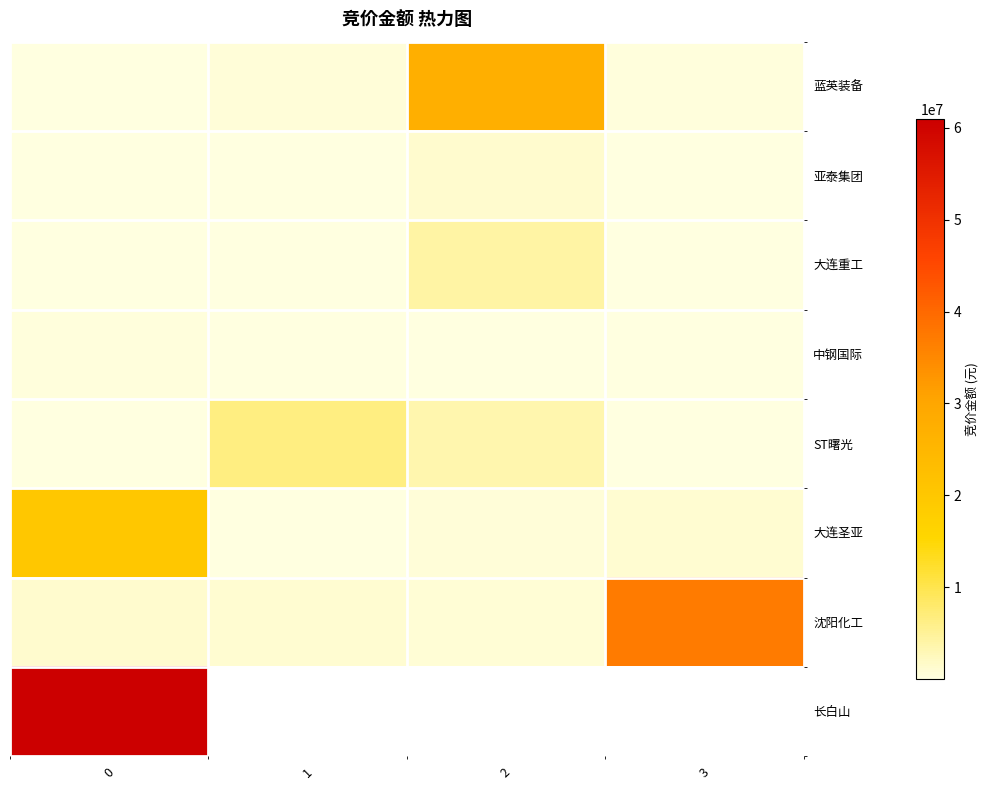

Is the value of ST曙光 at 3 greater than the value of 长白山 at 1?

No